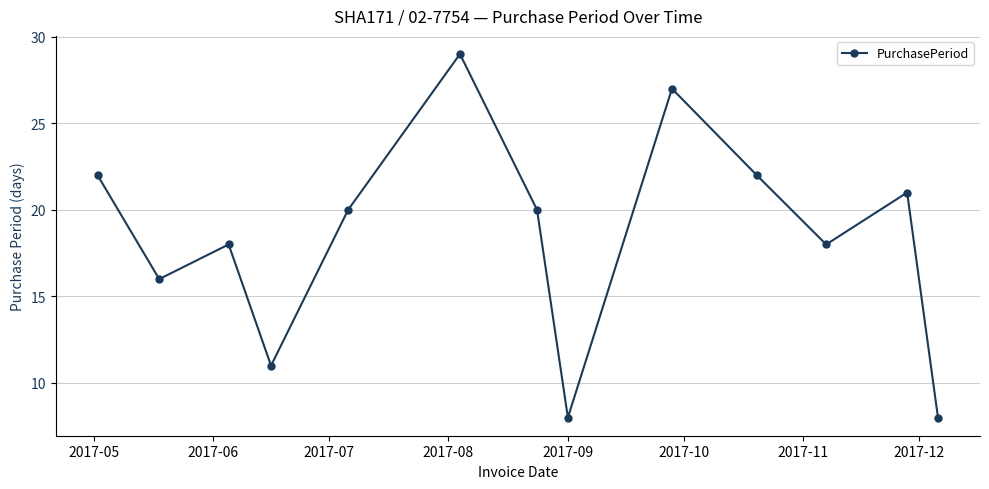

Reading left to right, what are all the values shown in this chart?

22	16	18	11	20	29	20	8	27	22	18	21	8